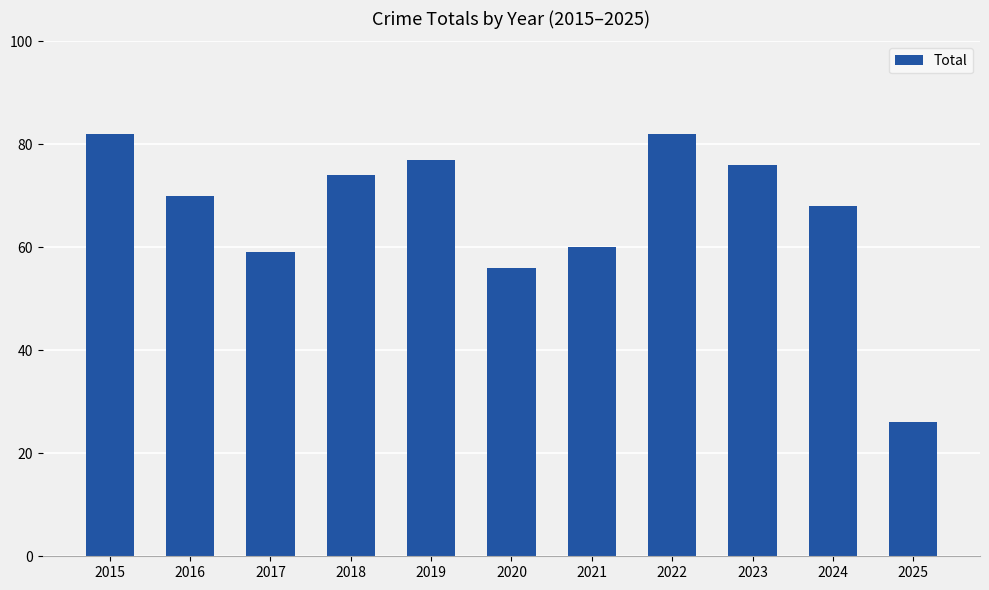

What is the greatest value displayed?

82